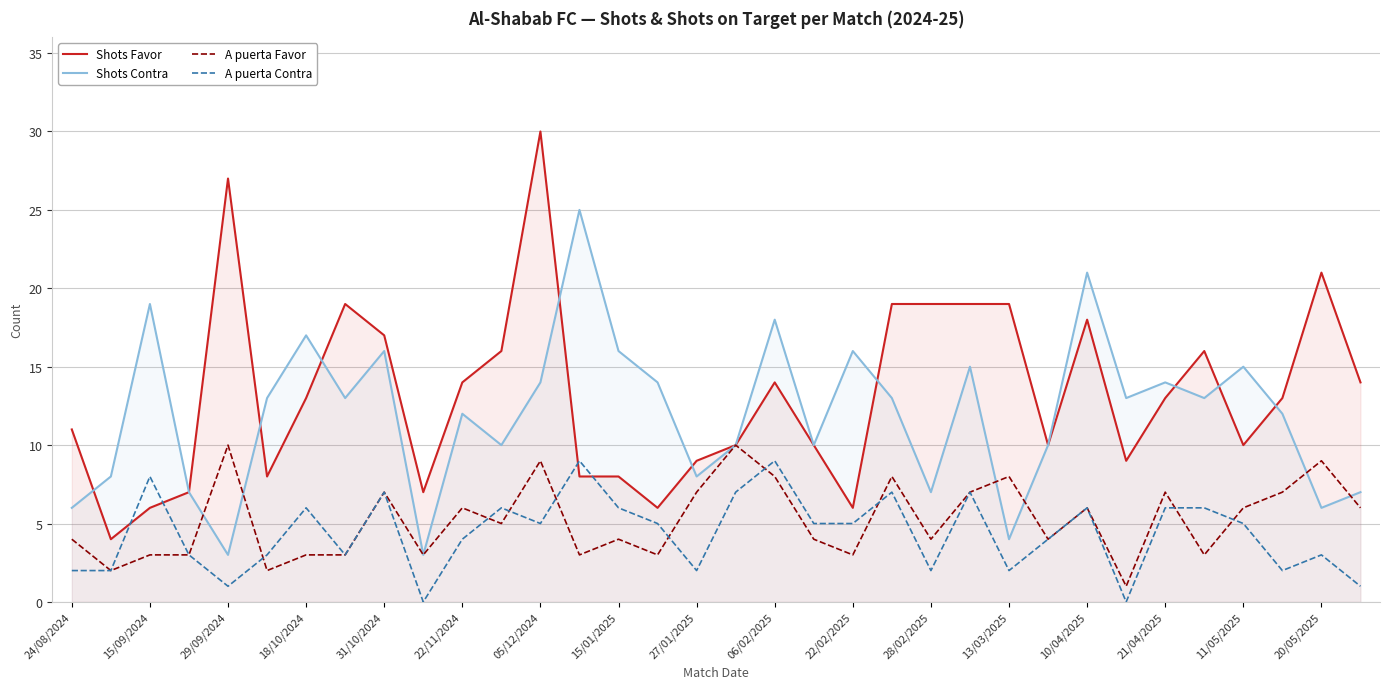

The value of A puerta Contra at 28/02/2025 is 2. True or false?

True